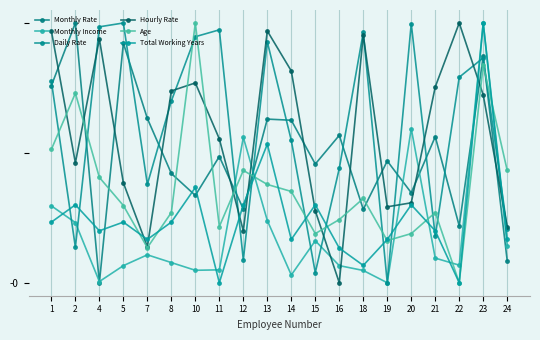

Which series has the widest spread of values?

Monthly Rate